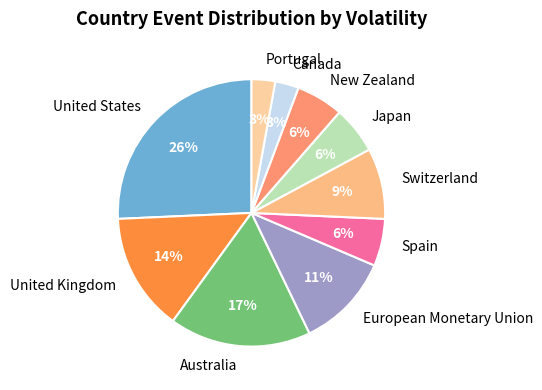

Is it true that Japan is 15% of the pie?

False